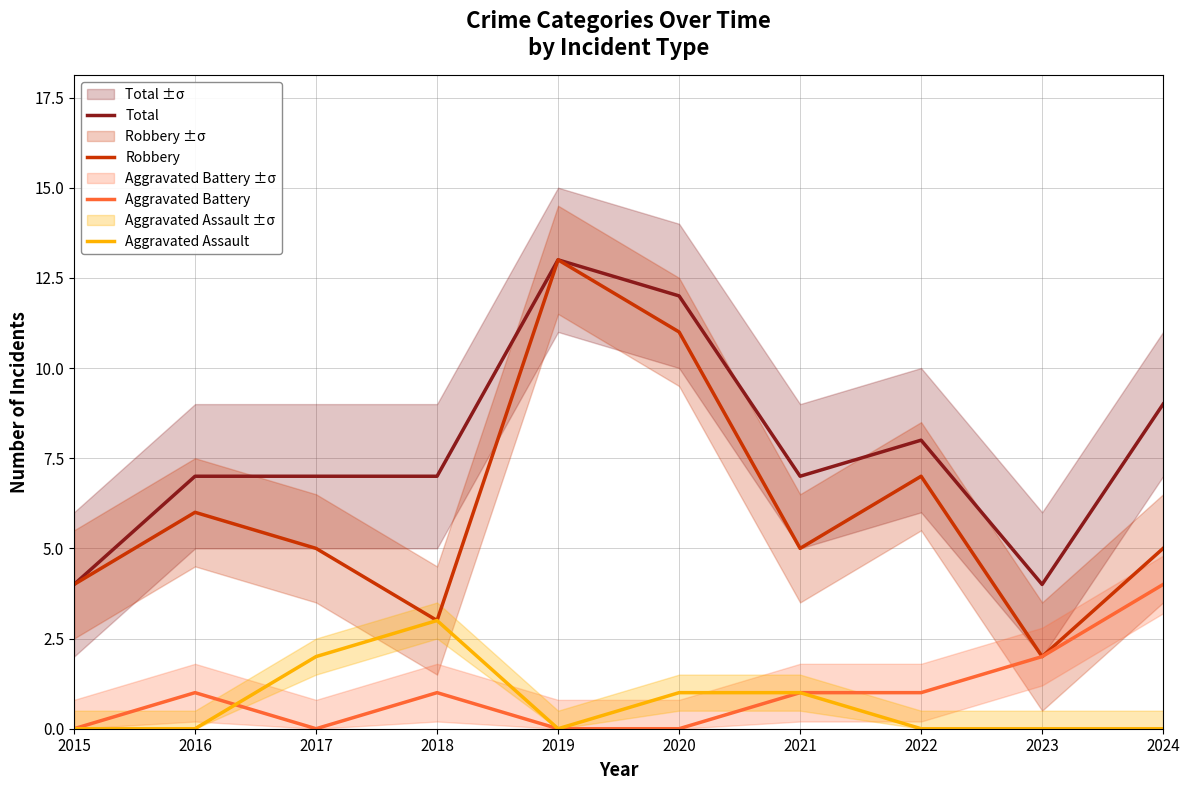

List the series in order of their peak value, highest first.

Total, Robbery, Aggravated Battery, Aggravated Assault